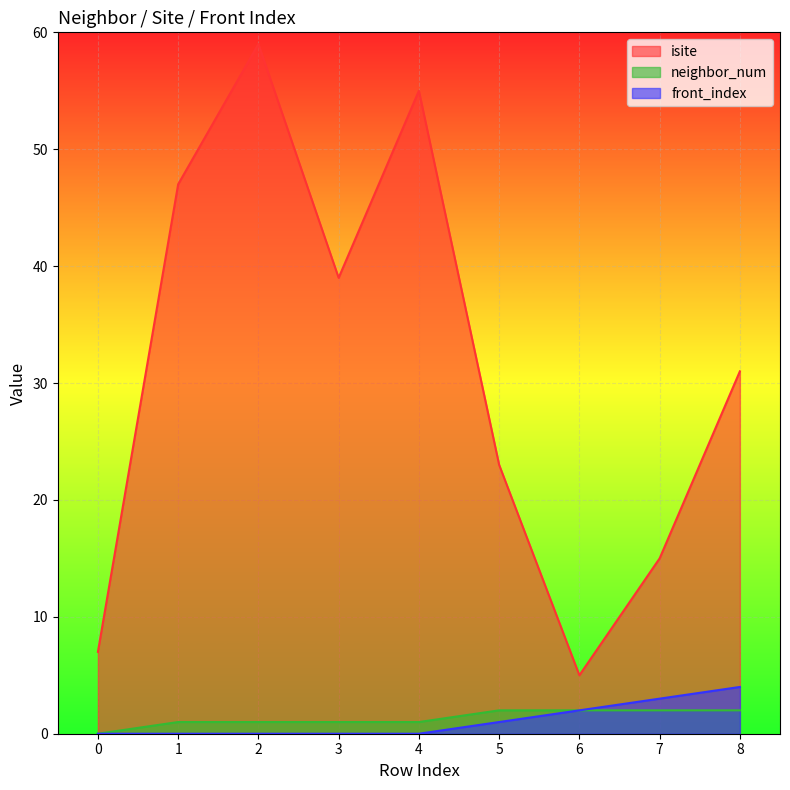

True or false: neighbor_num and isite cross at least once.

False